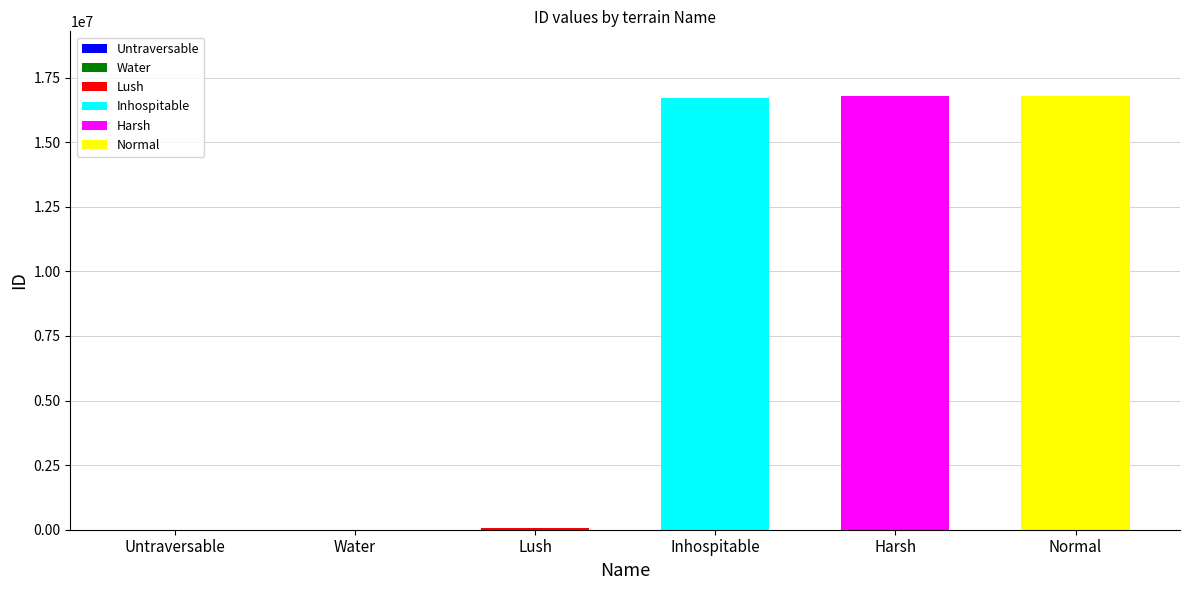

Does the chart contain any negative values?

No